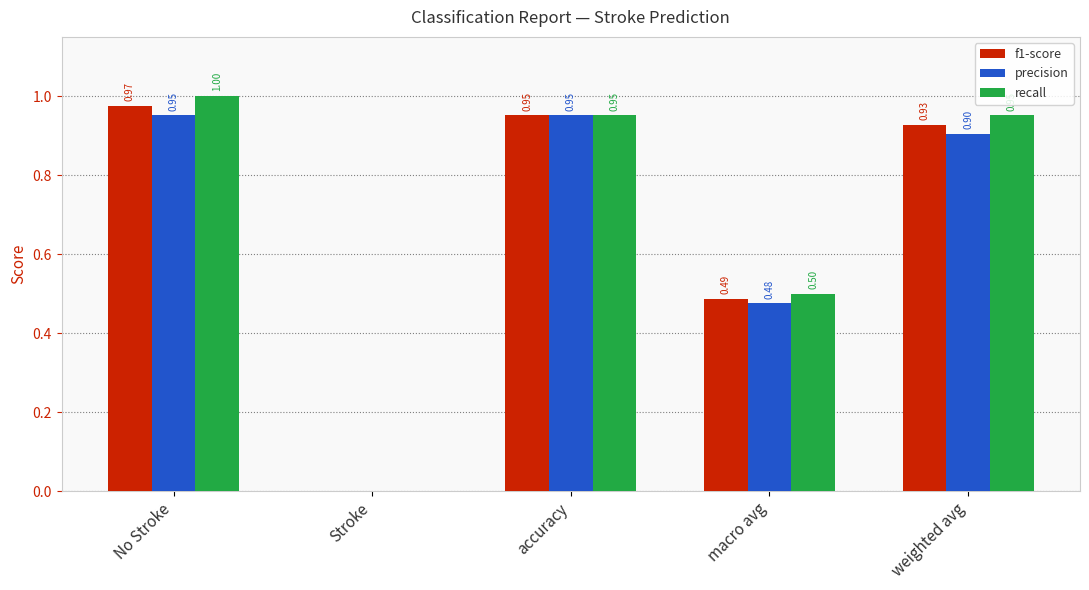

Which series has the largest total across all categories?

recall